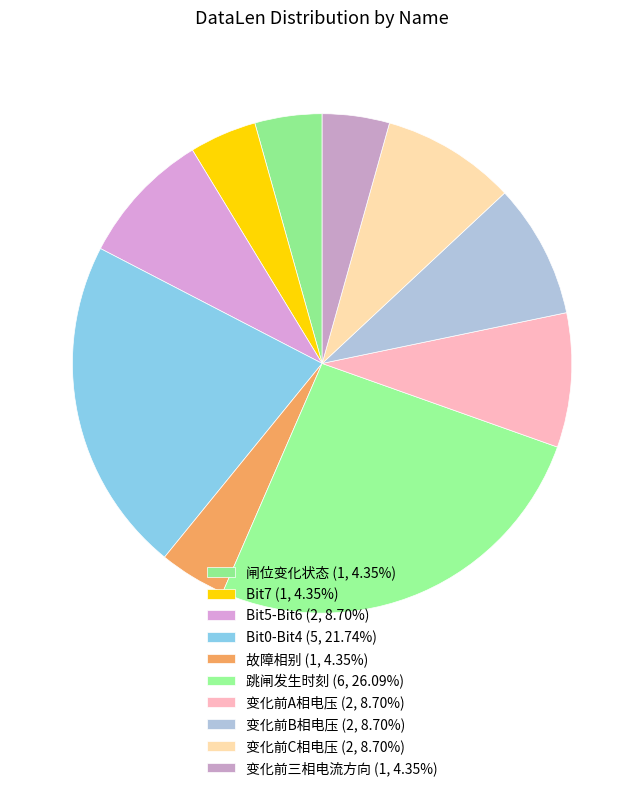

Does any single category account for the majority?

No